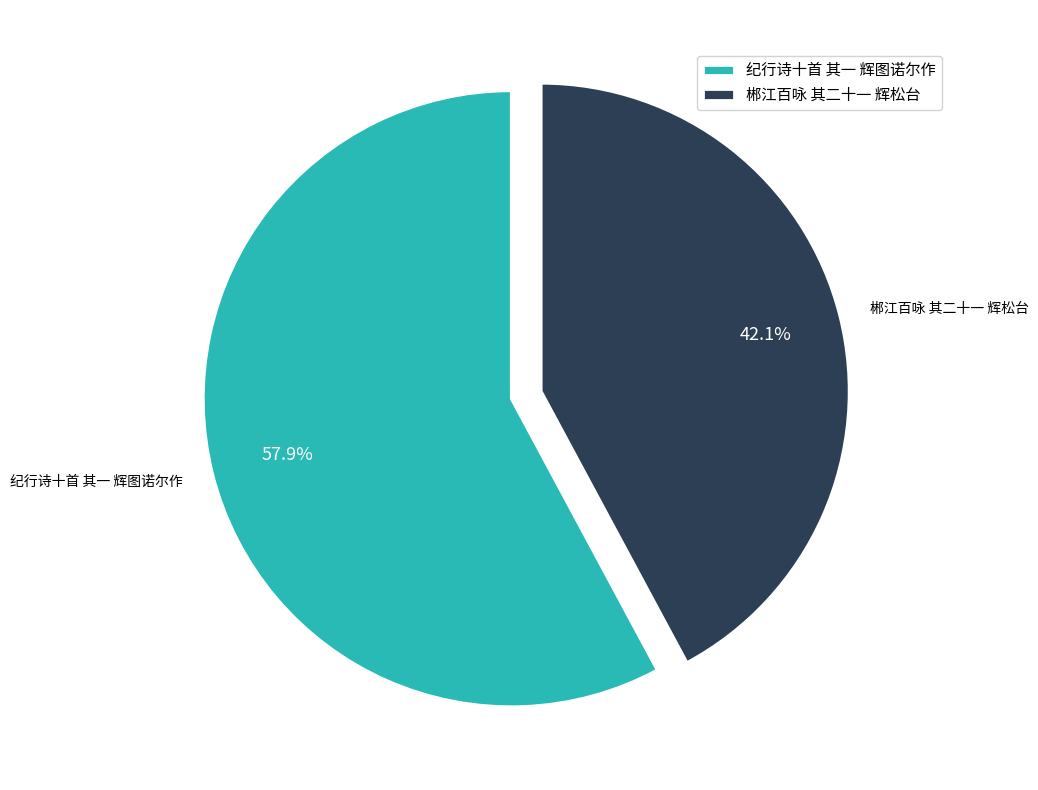

Is it true that 郴江百咏 其二十一 辉松台 is 52% of the pie?

False